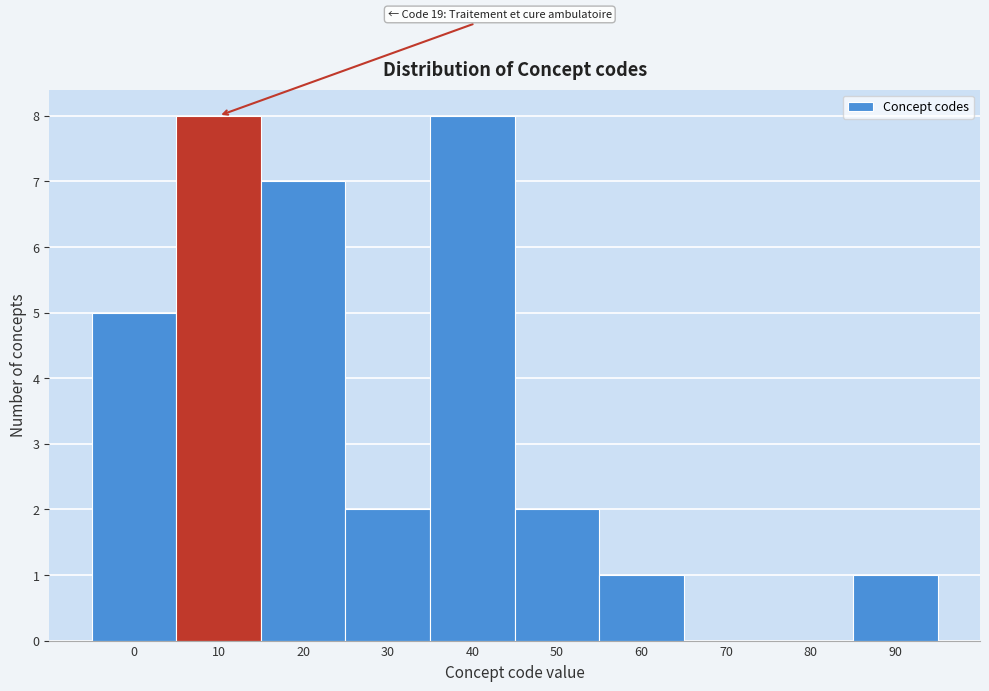

Reading left to right, list all the values displayed in this chart.

0=5	10=8	20=7	30=2	40=8	50=2	60=1	70=0	80=0	90=1